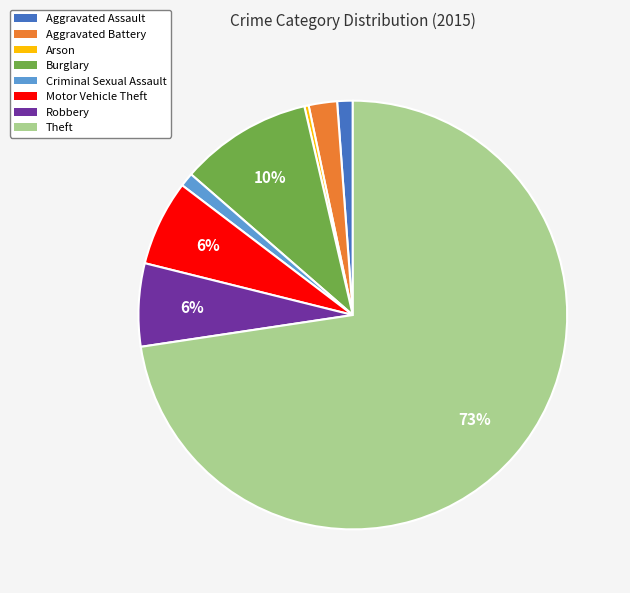

Does Aggravated Assault represent more than half of the total?

No